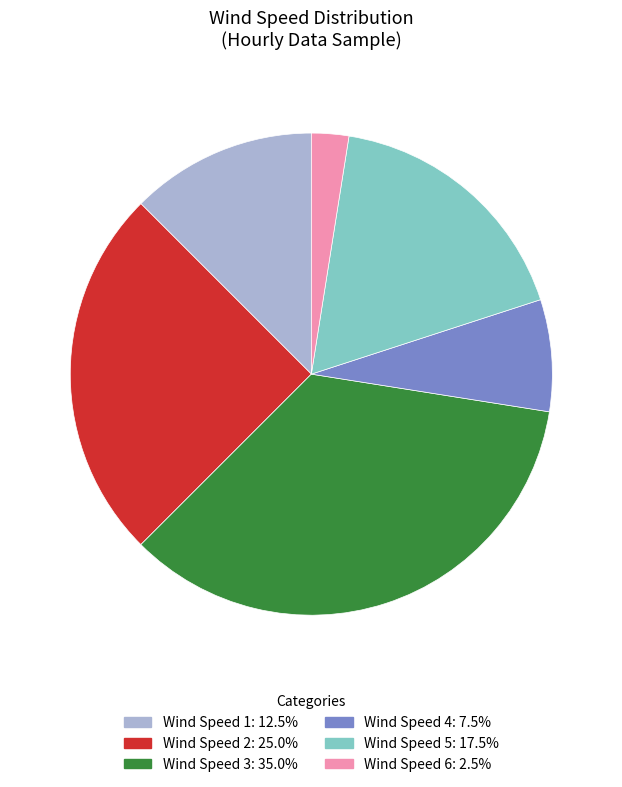

Does any single category account for the majority?

No